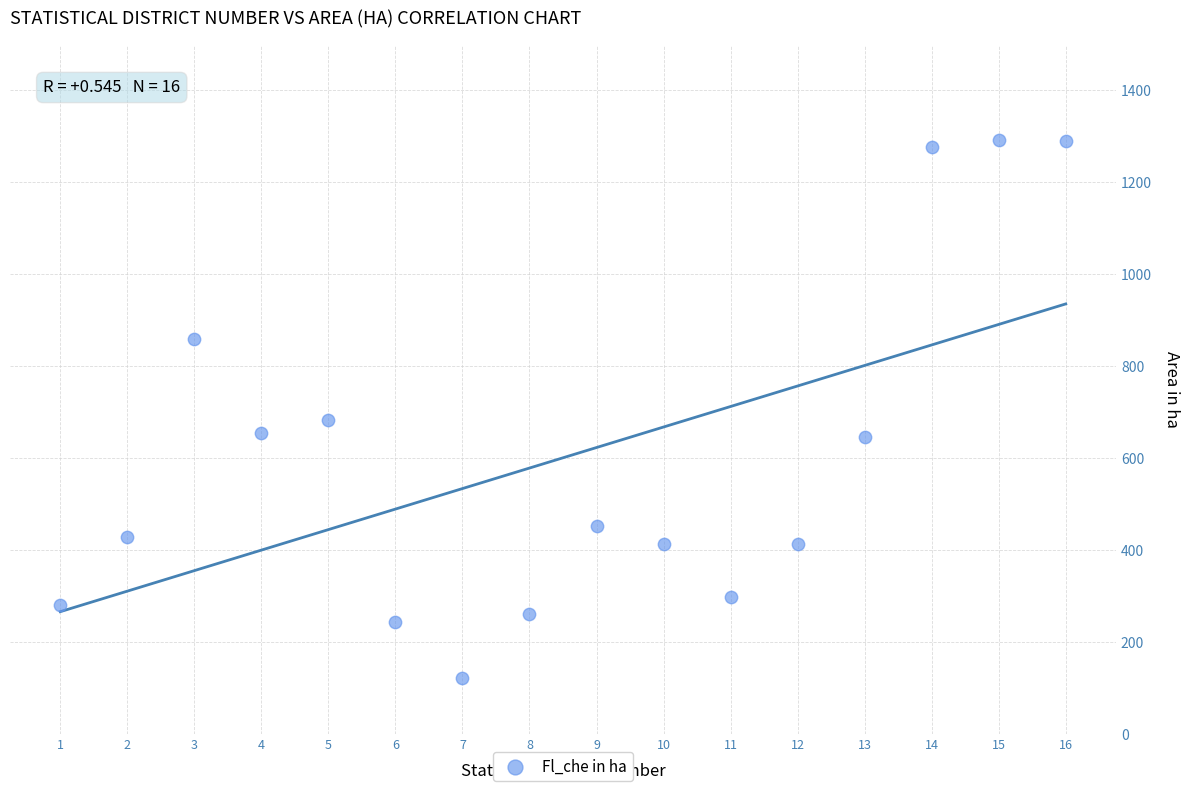

What Y value in the scatter plot is closest to 705?

682.6